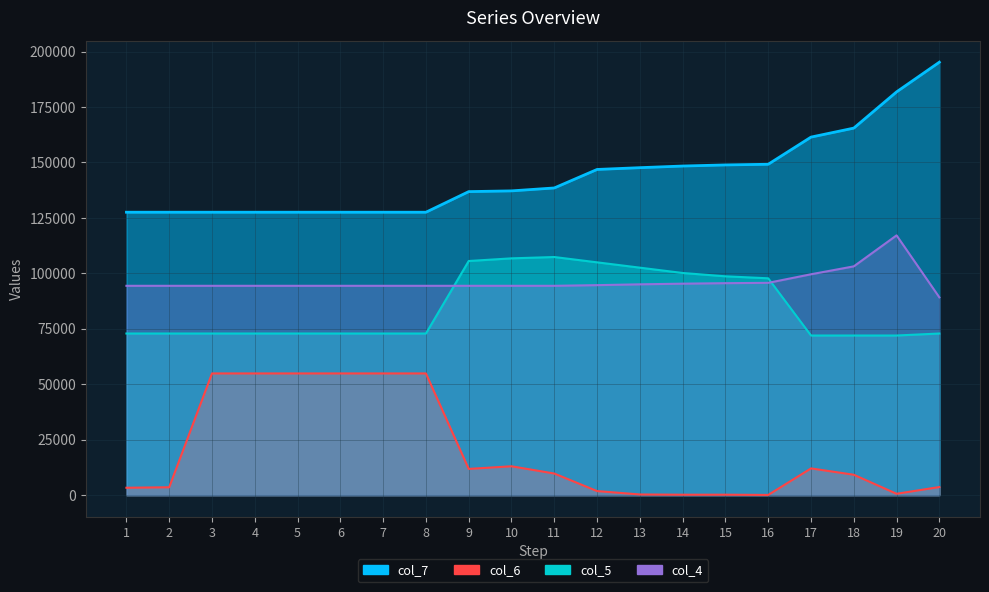

Count the number of categories in the chart.

20